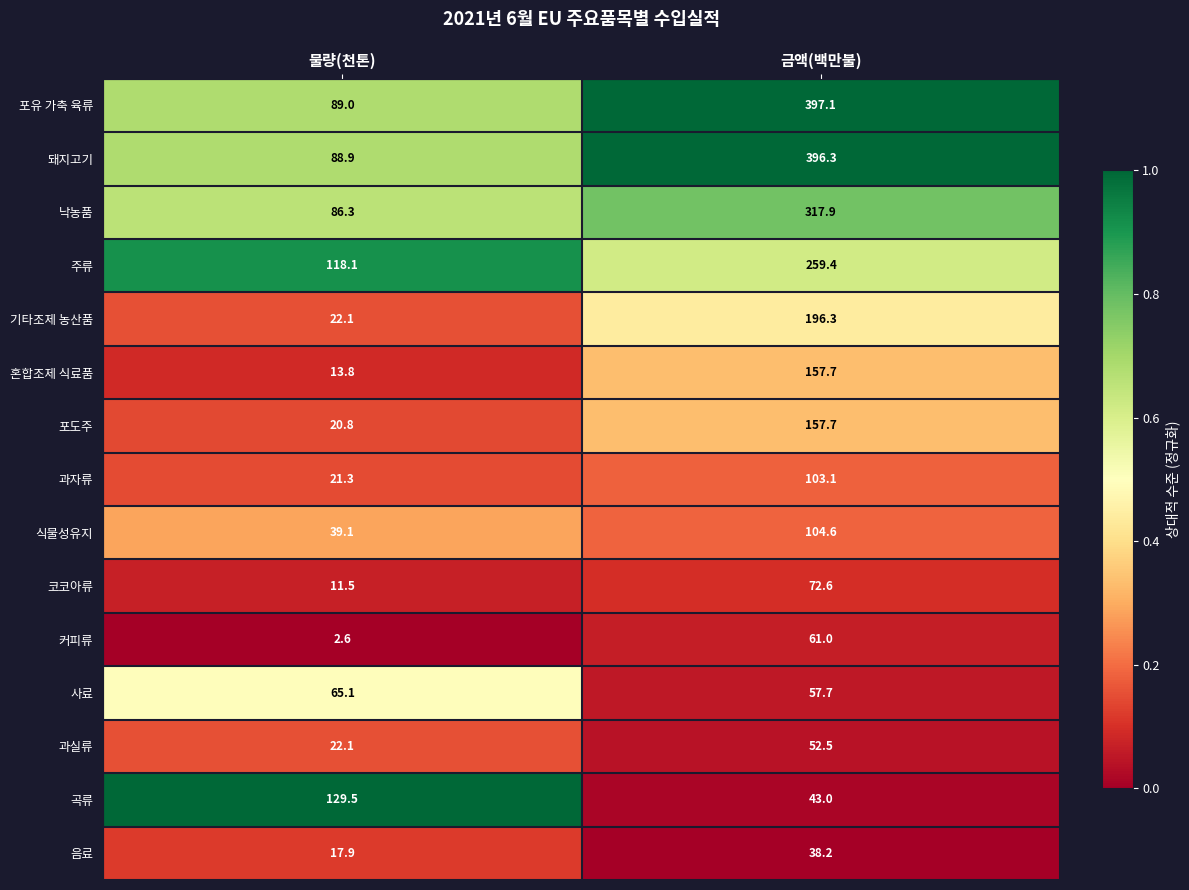

Is the value of 혼합조제 식료품 at 금액(백만불) greater than the value of 포도주 at 물량(천톤)?

Yes